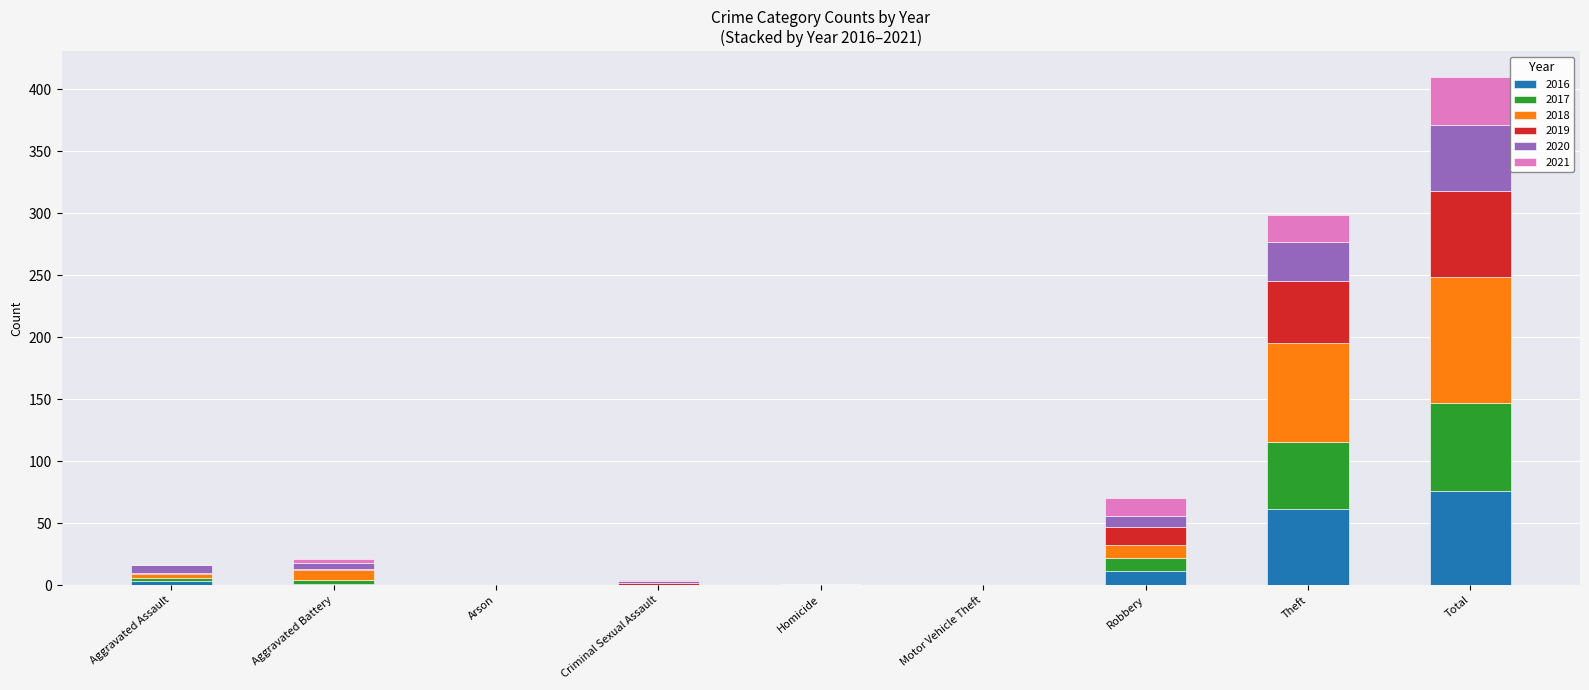

How many distinct data groups are displayed?

6